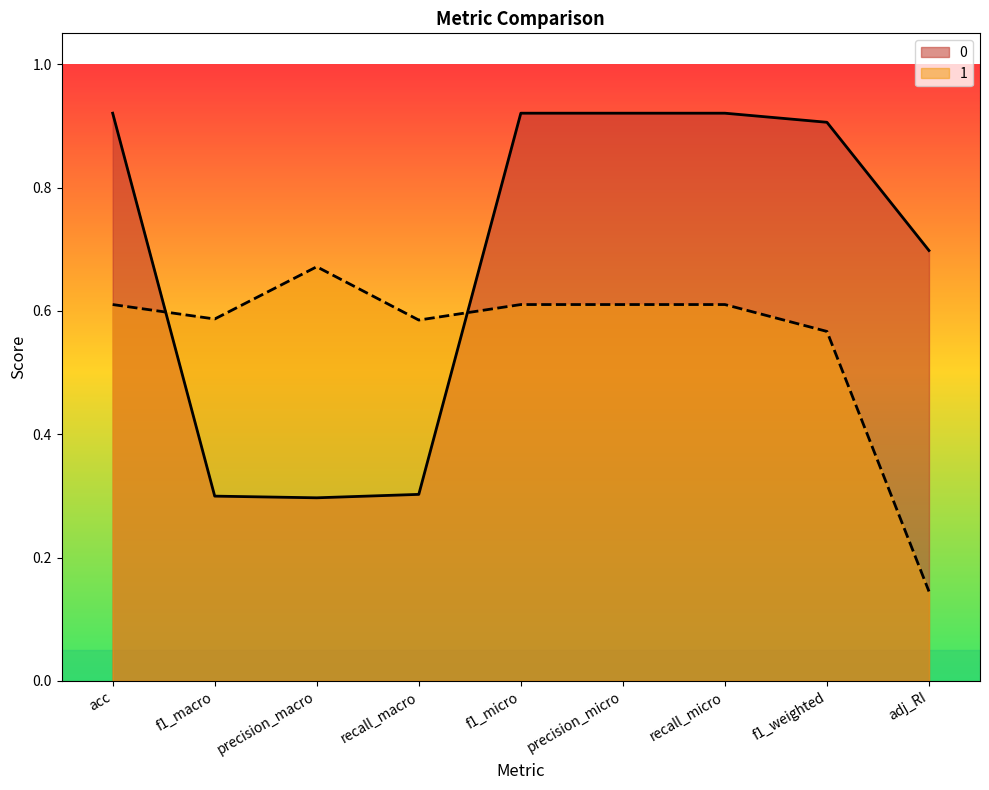

List the series in order of their peak value, lowest first.

1, 0